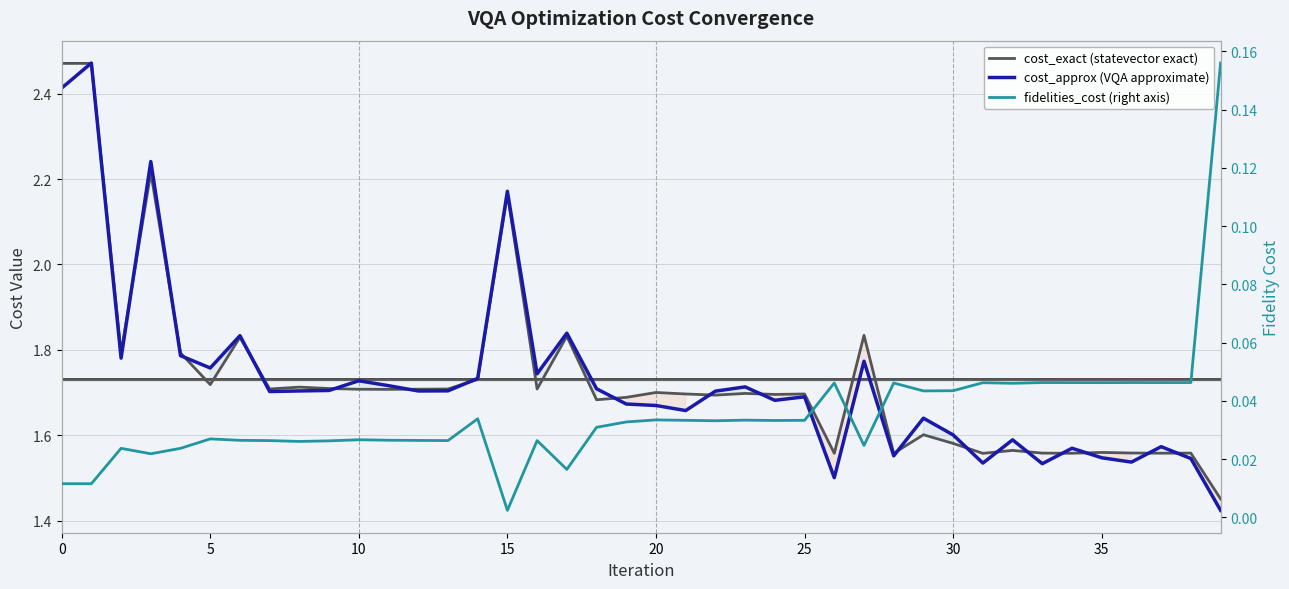

What is the sum of all cost_exact values?

69.3